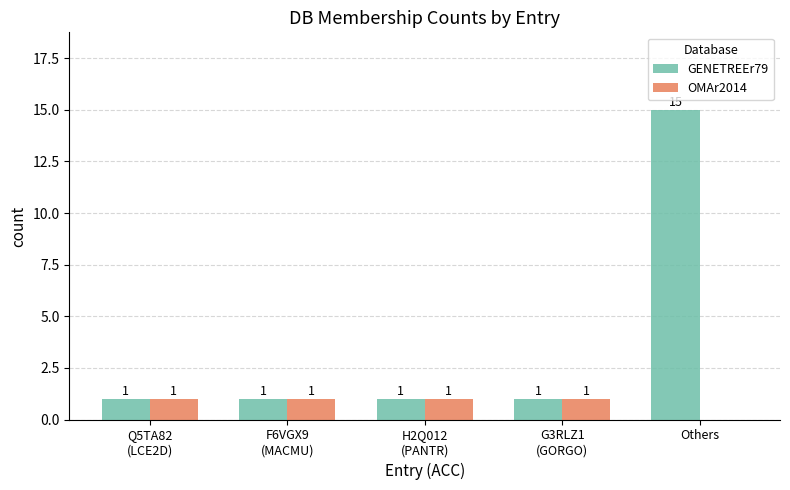

What is the sum of all OMAr2014 values?

4